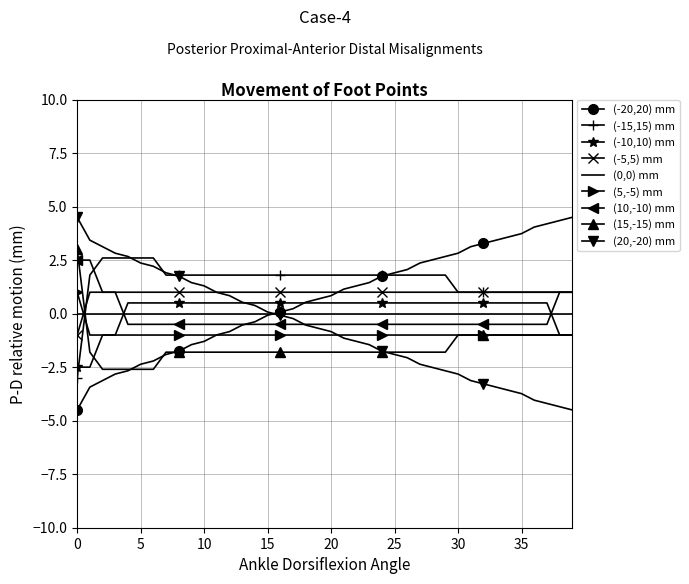

What is the minimum value for (-20,20) mm?

-4.5